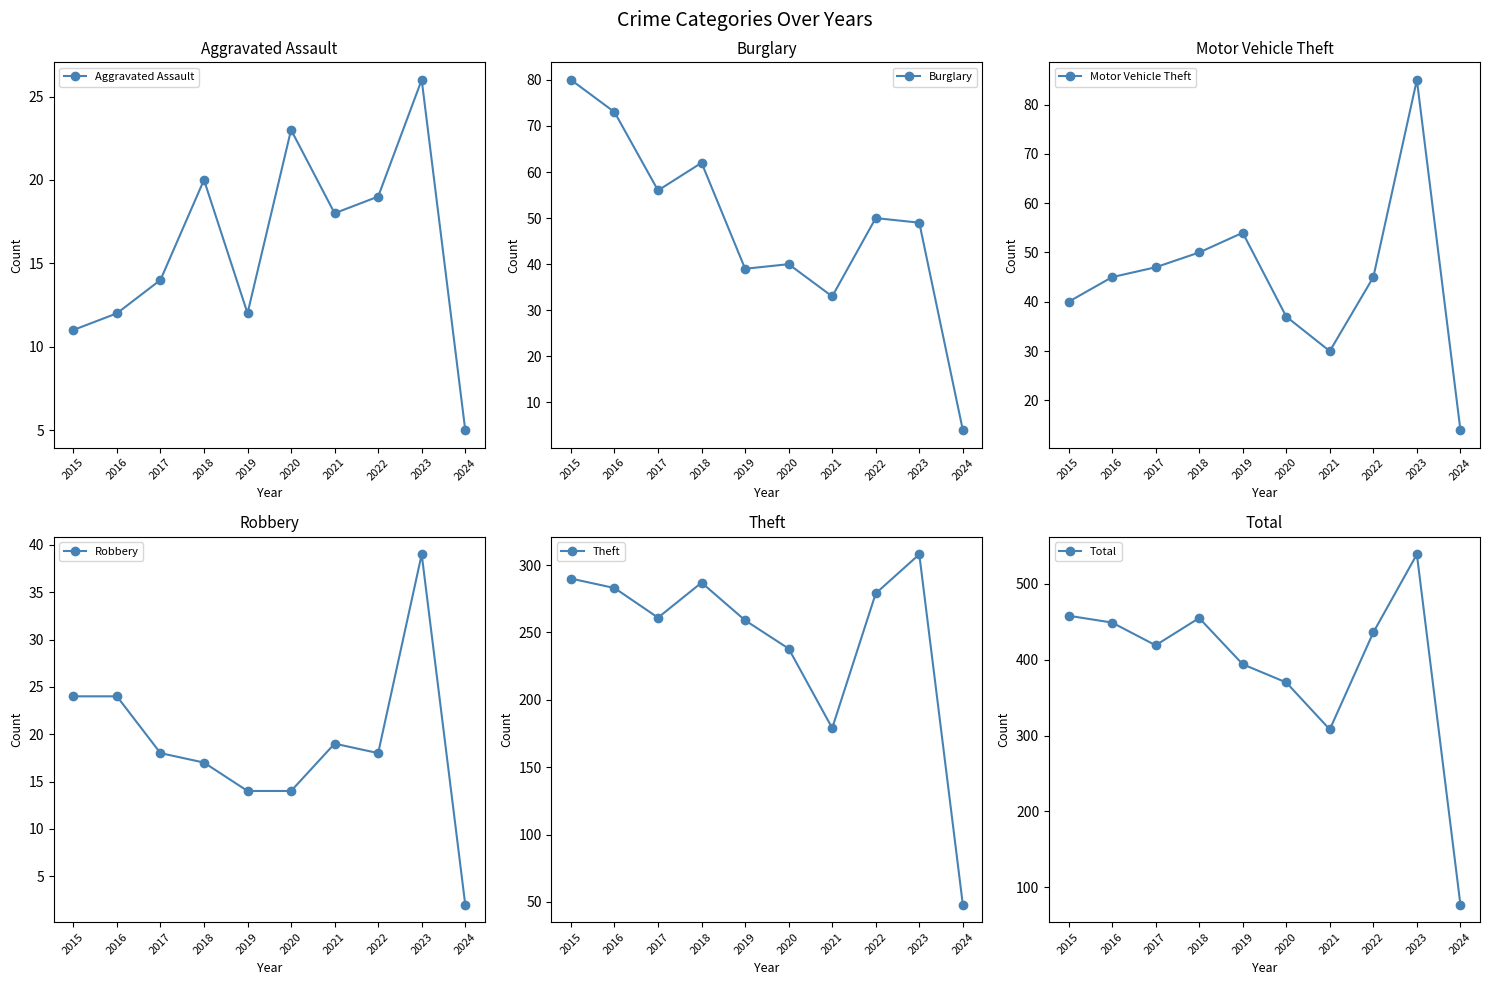

Is the value of Robbery at 2022 greater than the value of Motor Vehicle Theft at 2024?

Yes